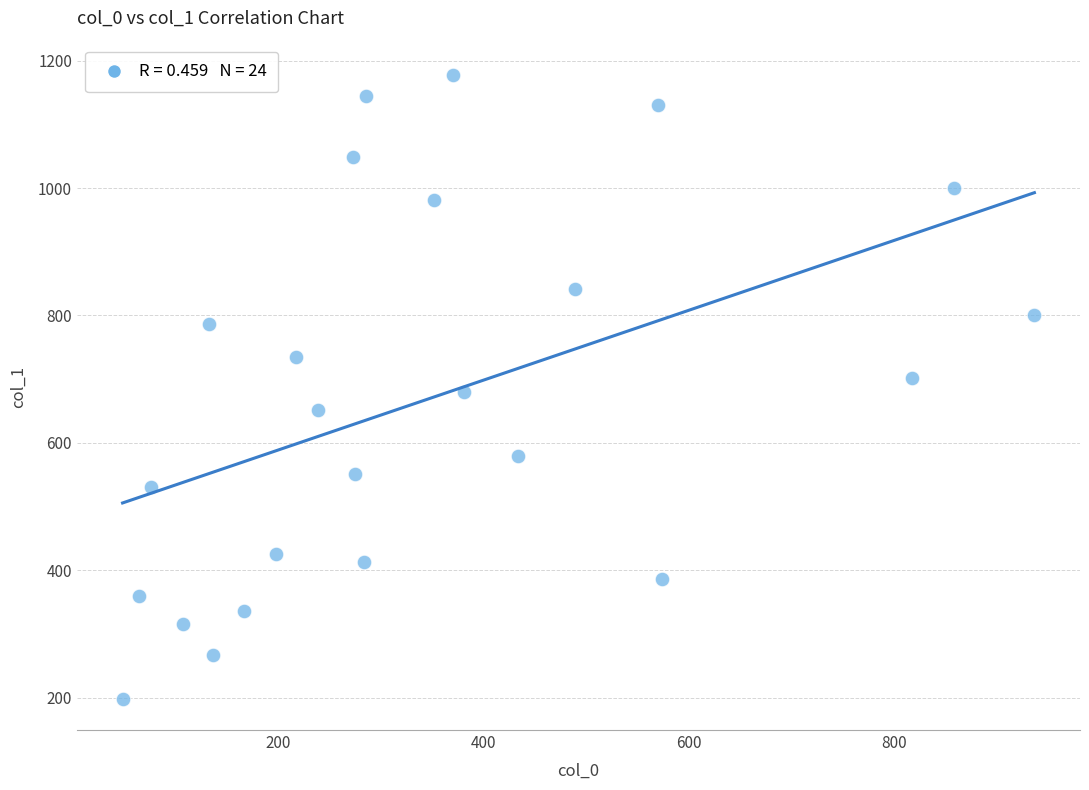

What is the range of Y values (max minus min)?

980